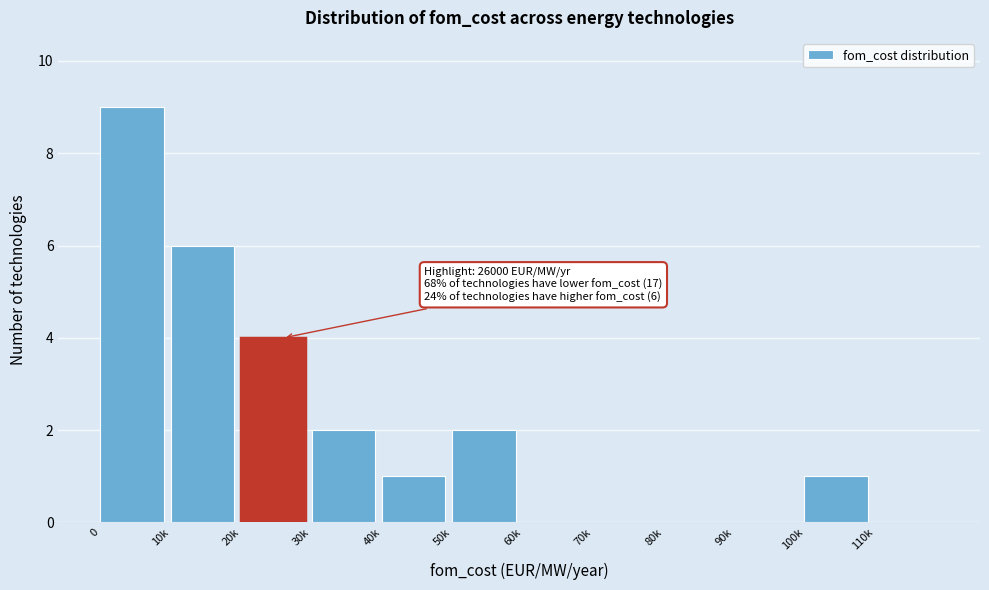

Reading right to left, transcribe all the data shown in this chart.

110k=0	100k=1	90k=0	80k=0	70k=0	60k=0	50k=2	40k=1	30k=2	20k=4	10k=6	0=9